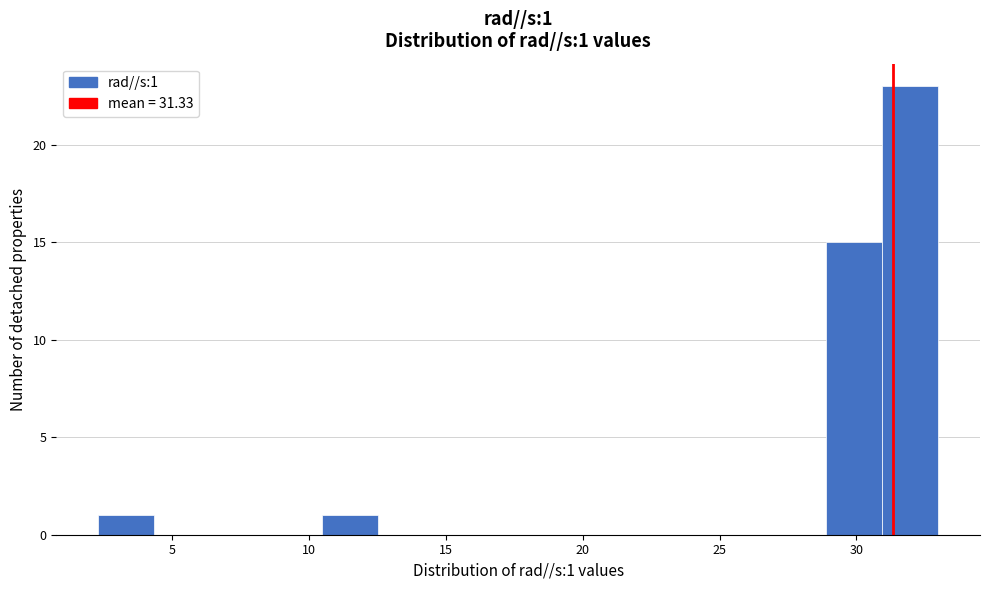

Which range on the x-axis has the tallest bar?

31.0 to 33.0